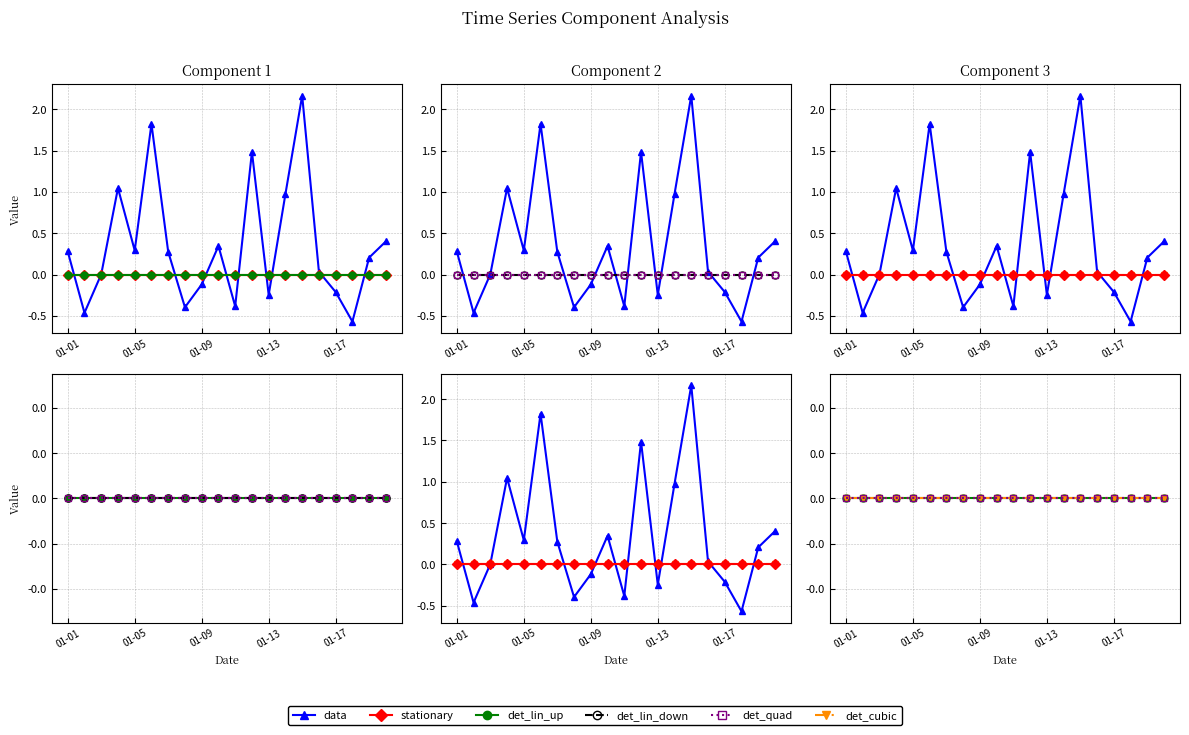

Reading left to right, what are all the values shown in this chart?

data: 0.3	-0.5	0.0	1.0	0.3	1.8	0.3	-0.4	-0.1	0.3	-0.4	1.5	-0.2	1.0	2.2	0.0	-0.2	-0.6	0.2	0.4
stationary: 0.0	0.0	0.0	0.0	0.0	0.0	0.0	0.0	0.0	0.0	0.0	0.0	0.0	0.0	0.0	0.0	0.0	0.0	0.0	0.0
det_lin_up: 0.0	0.0	0.0	0.0	0.0	0.0	0.0	0.0	0.0	0.0	0.0	0.0	0.0	0.0	0.0	0.0	0.0	0.0	0.0	0.0
det_lin_down: 0.0	0.0	0.0	0.0	0.0	0.0	0.0	0.0	0.0	0.0	0.0	0.0	0.0	0.0	0.0	0.0	0.0	0.0	0.0	0.0
det_quad: 0.0	0.0	0.0	0.0	0.0	0.0	0.0	0.0	0.0	0.0	0.0	0.0	0.0	0.0	0.0	0.0	0.0	0.0	0.0	0.0
det_cubic: 0.0	0.0	0.0	0.0	0.0	0.0	0.0	0.0	0.0	0.0	0.0	0.0	0.0	0.0	0.0	0.0	0.0	0.0	0.0	0.0